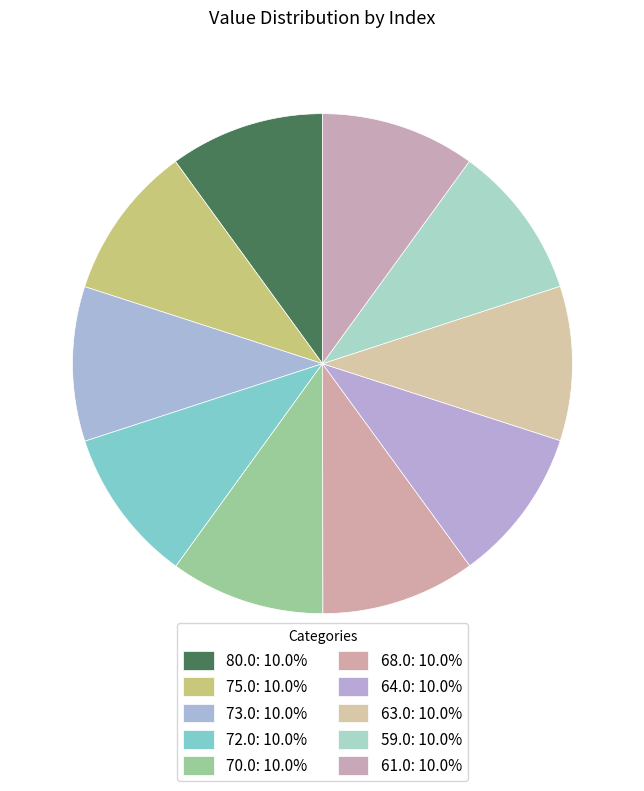

Is the sum of 72.0 and 59.0 greater than half?

No